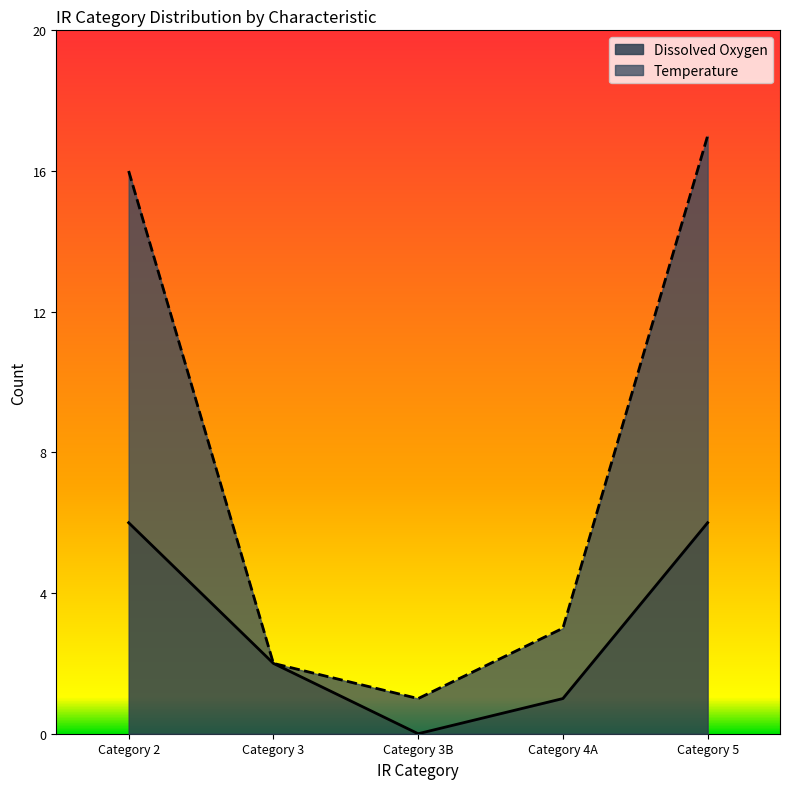

What is the sum of the Dissolved Oxygen values at Category 3B and Category 4A?

1